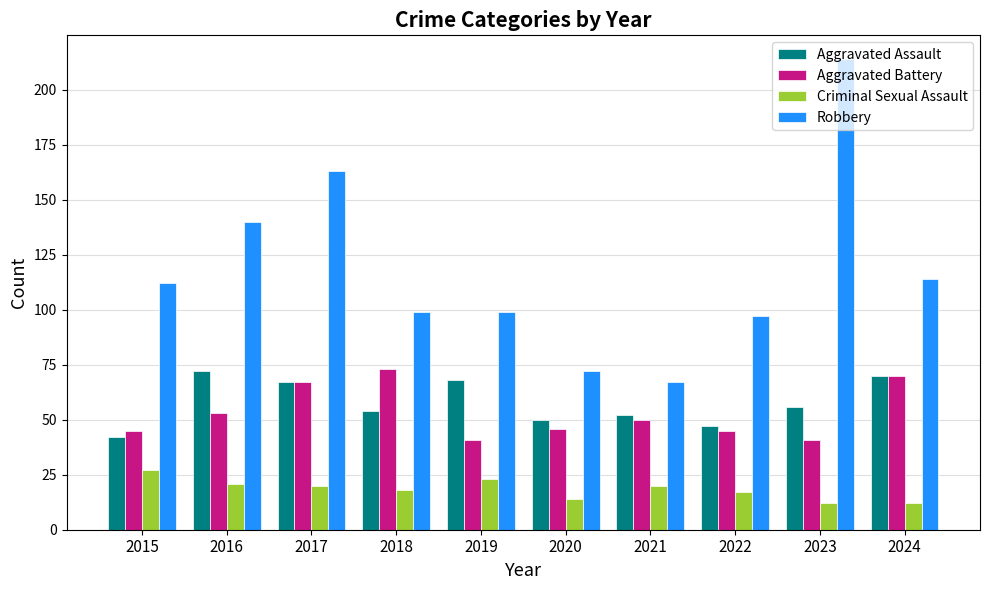

At which label does Aggravated Assault reach its peak?

2016